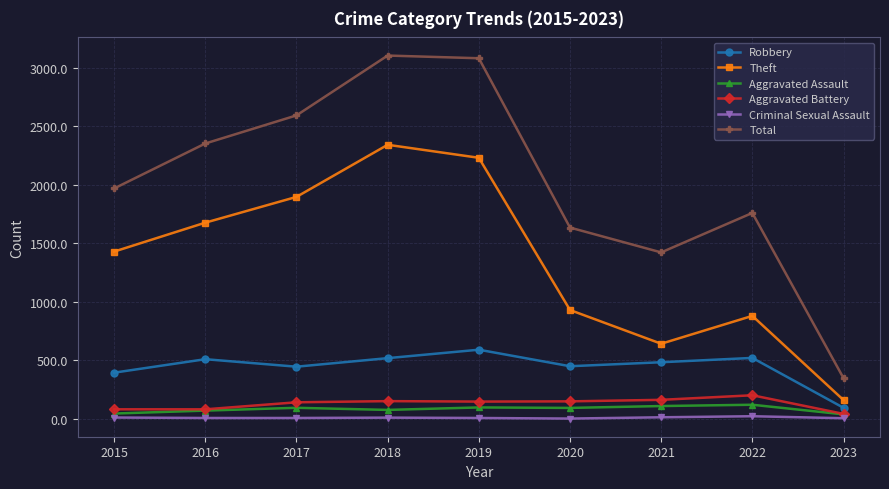

What are all the series names shown in the legend?

Robbery, Theft, Aggravated Assault, Aggravated Battery, Criminal Sexual Assault, Total